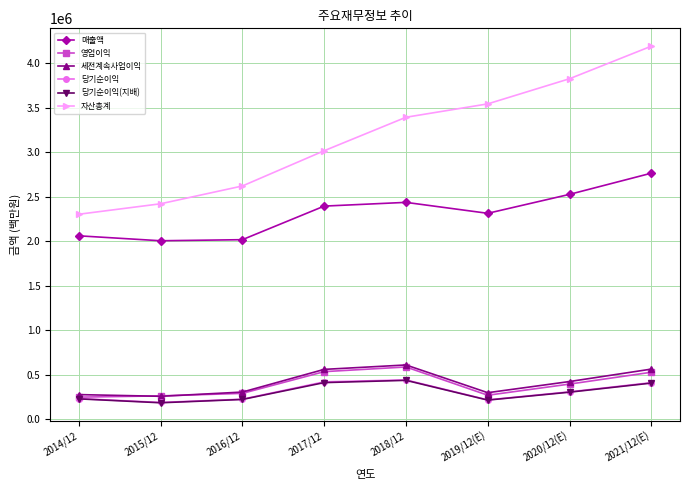

What is the smallest value displayed?

186946